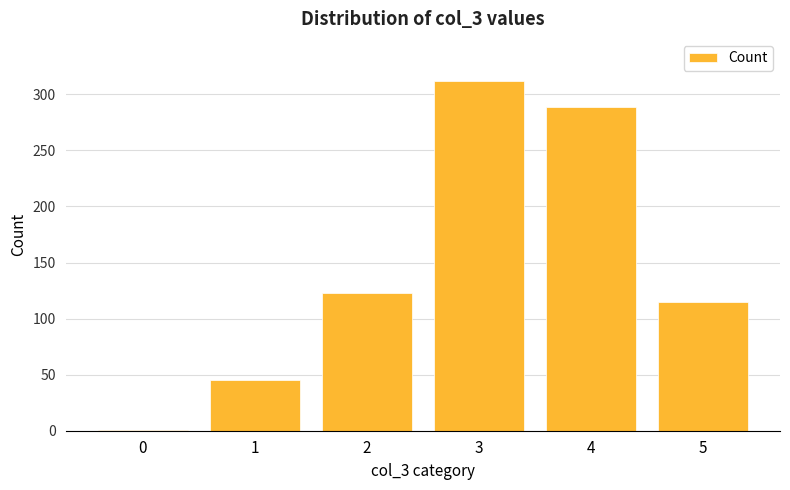

Between 3 and 0, which is larger?

3